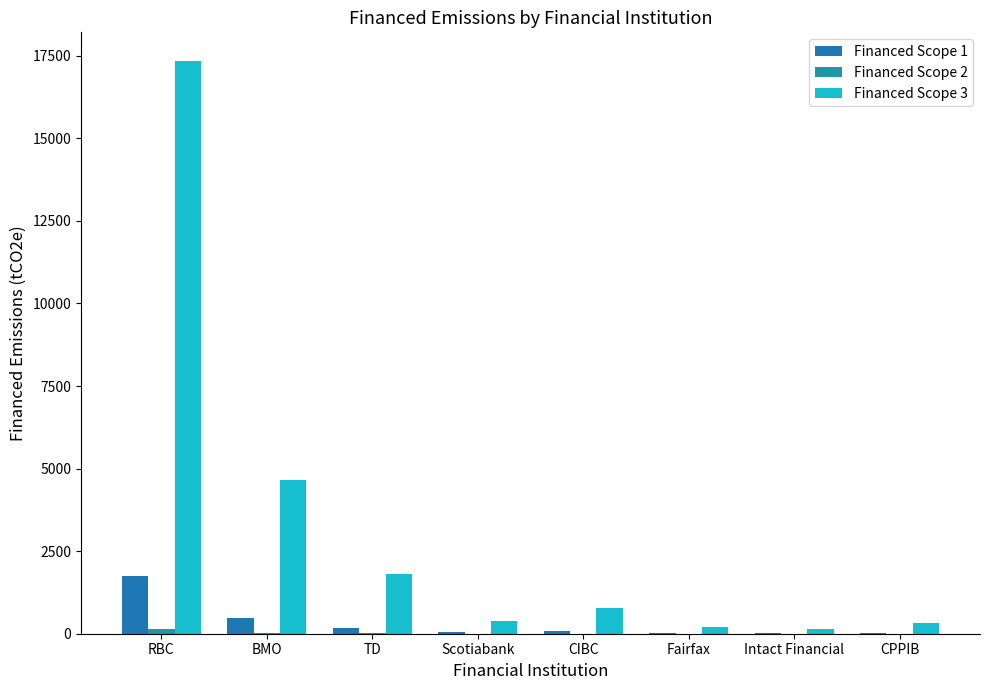

Rank the series at CPPIB from lowest to highest value.

Financed Scope 2, Financed Scope 1, Financed Scope 3